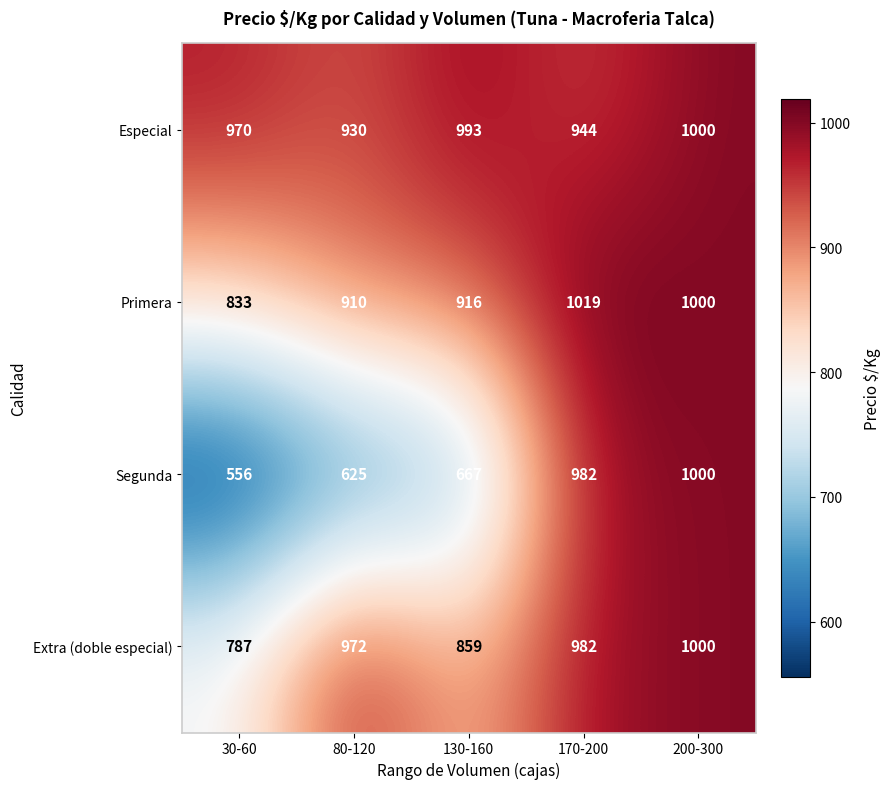

Which label corresponds to the largest value in the chart?

170-200